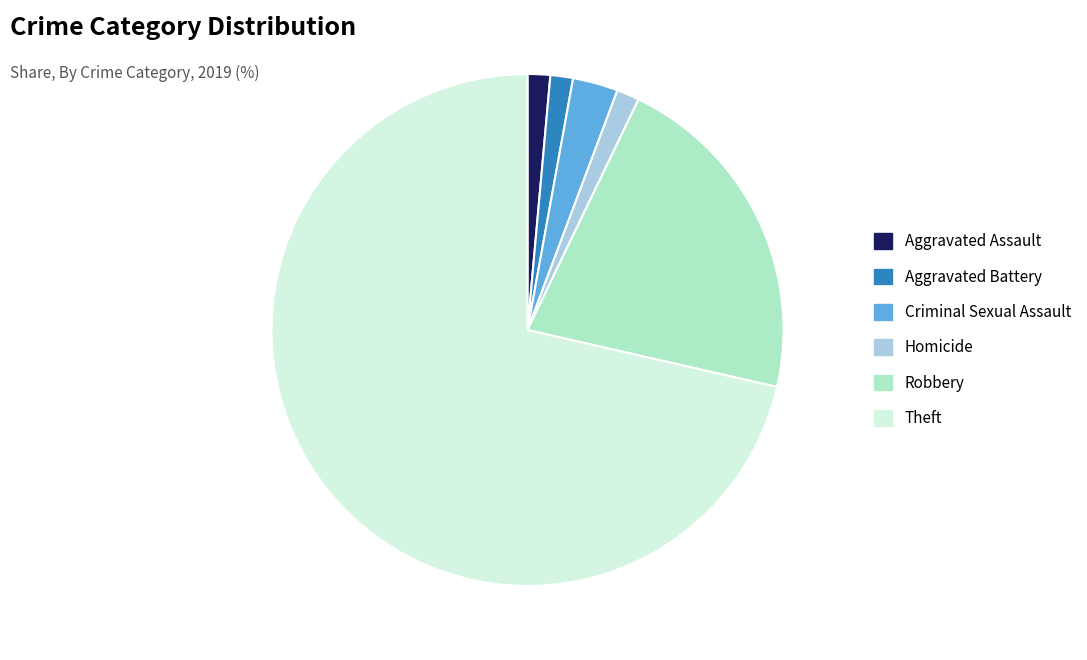

Count the number of slices in the pie.

6